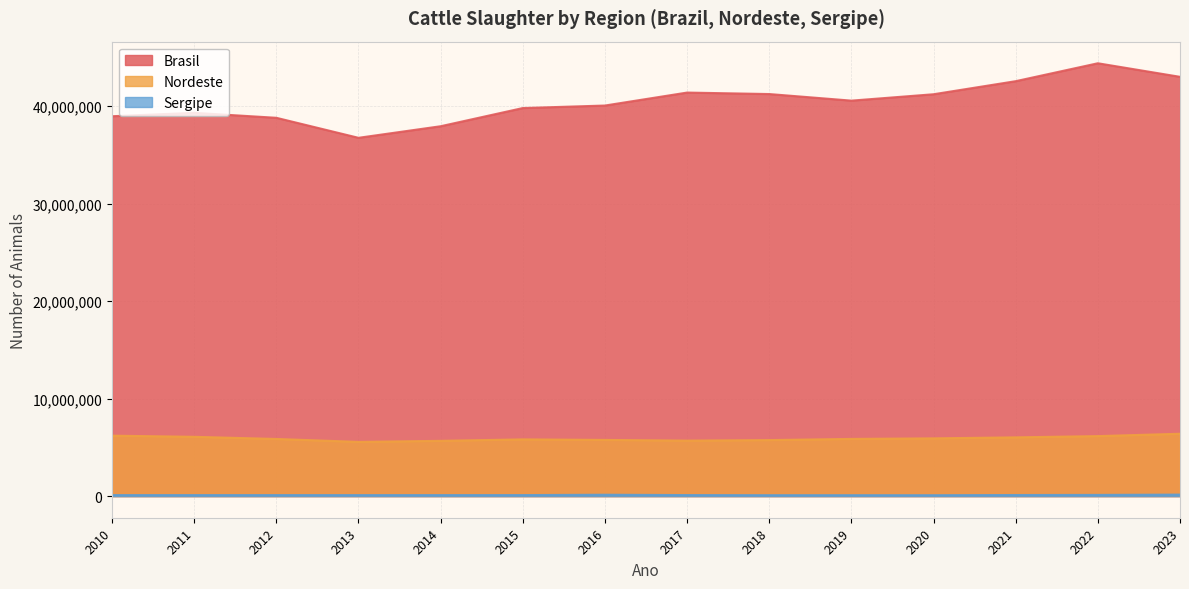

Which category has the lowest value in the Nordeste series?

2013